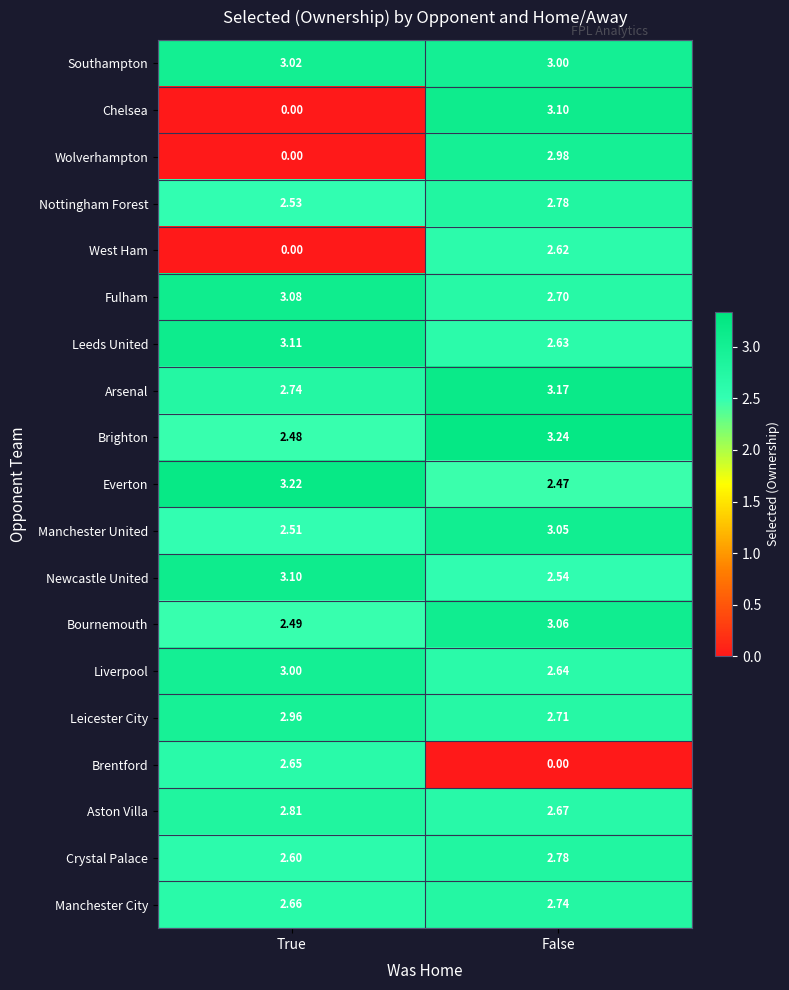

At which label does Fulham reach its peak?

True